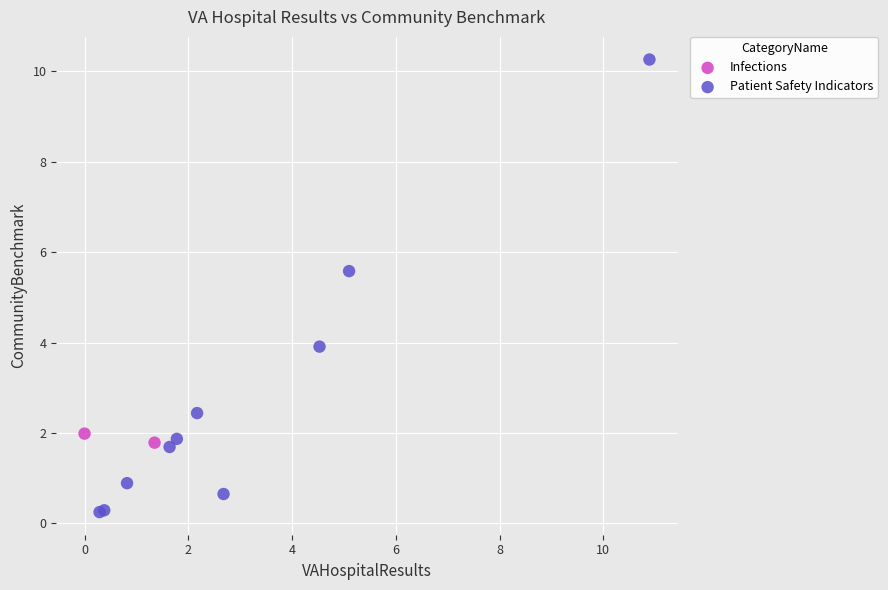

What are all the series names shown in the legend?

Infections, Patient Safety Indicators